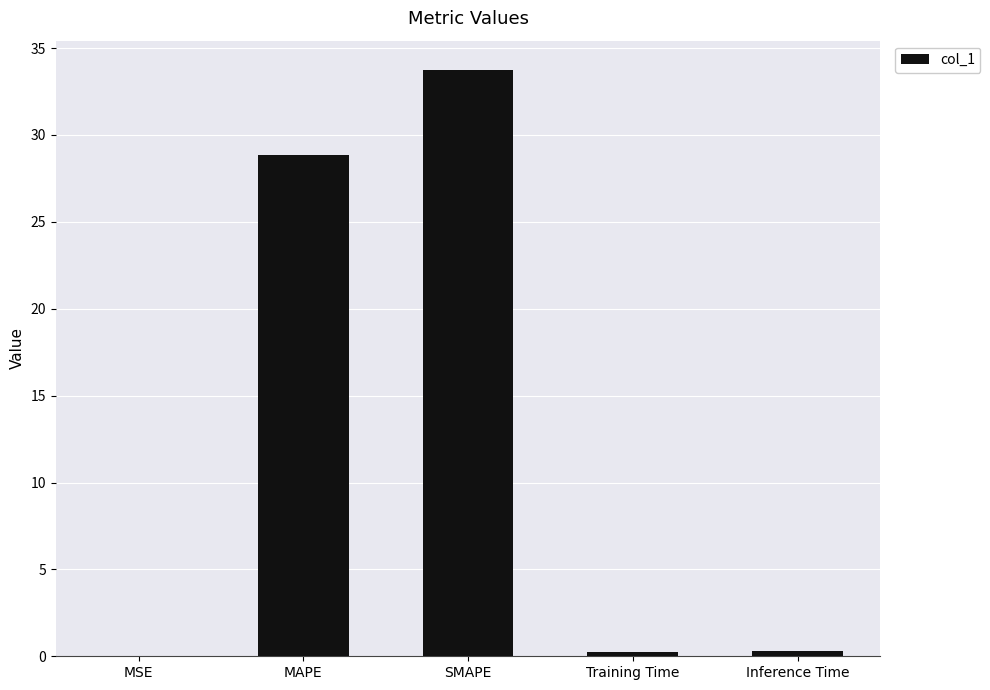

What is the sum of all values?

63.2